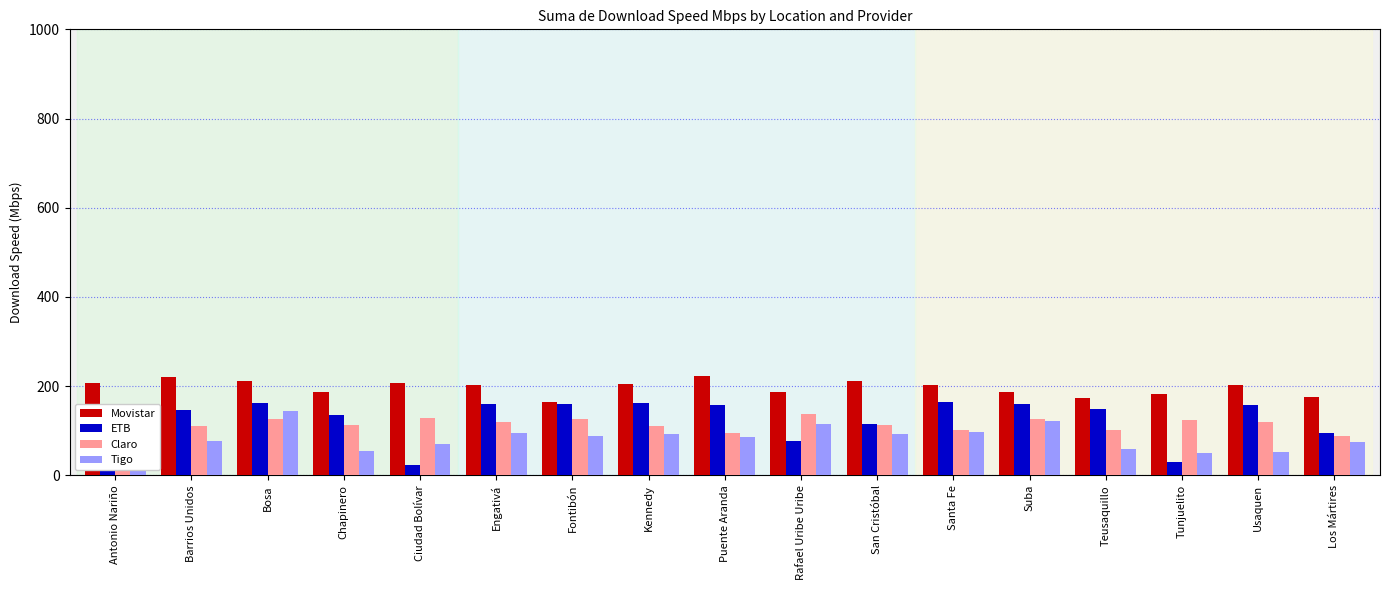

What is the total value across all series at Santa Fe?

564.0